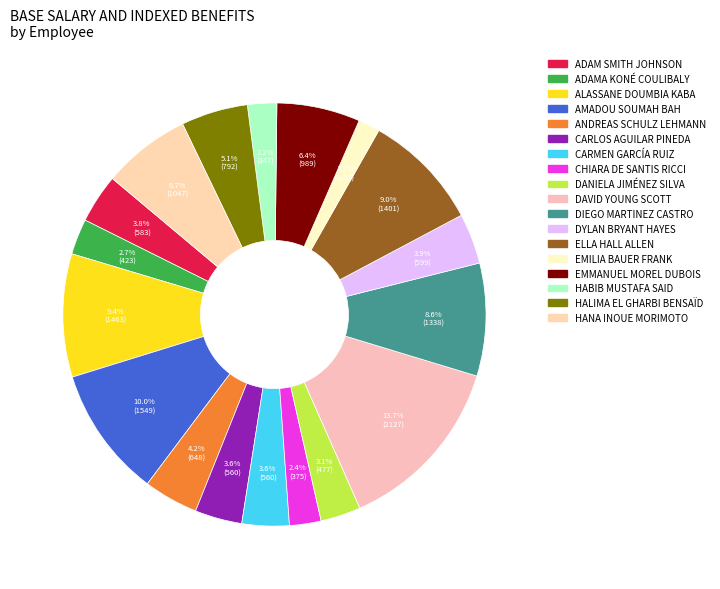

How many slices are in this pie chart?

18